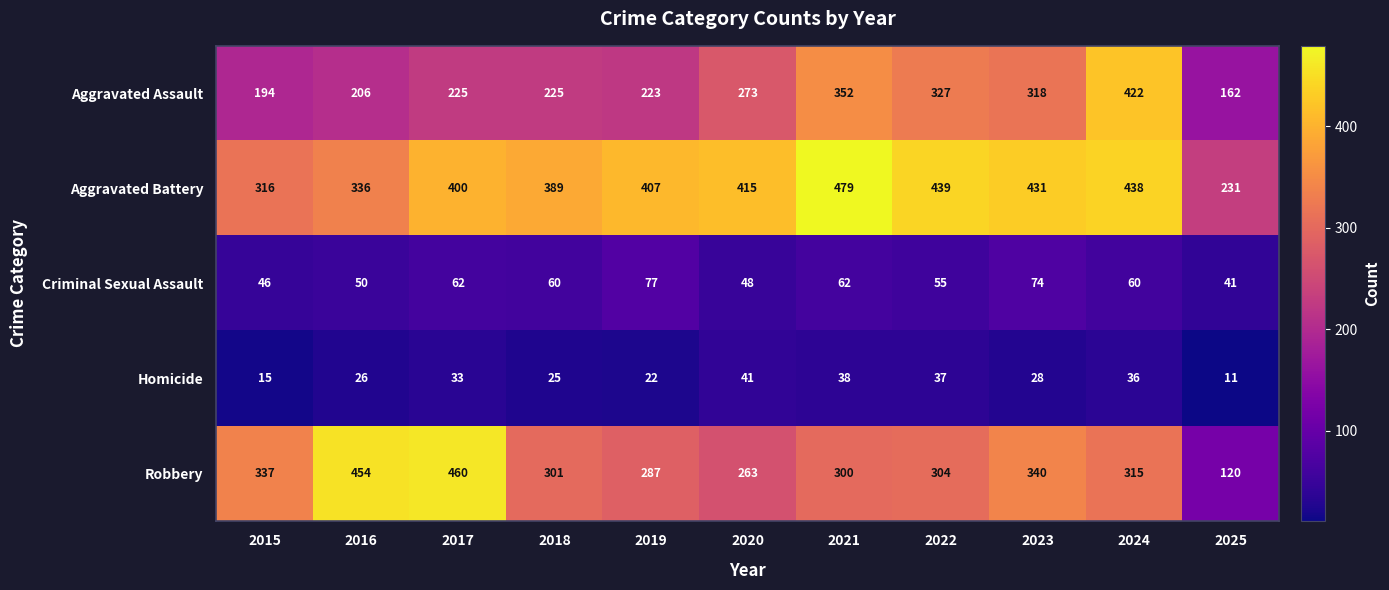

Which series has the largest total across all categories?

Aggravated Battery